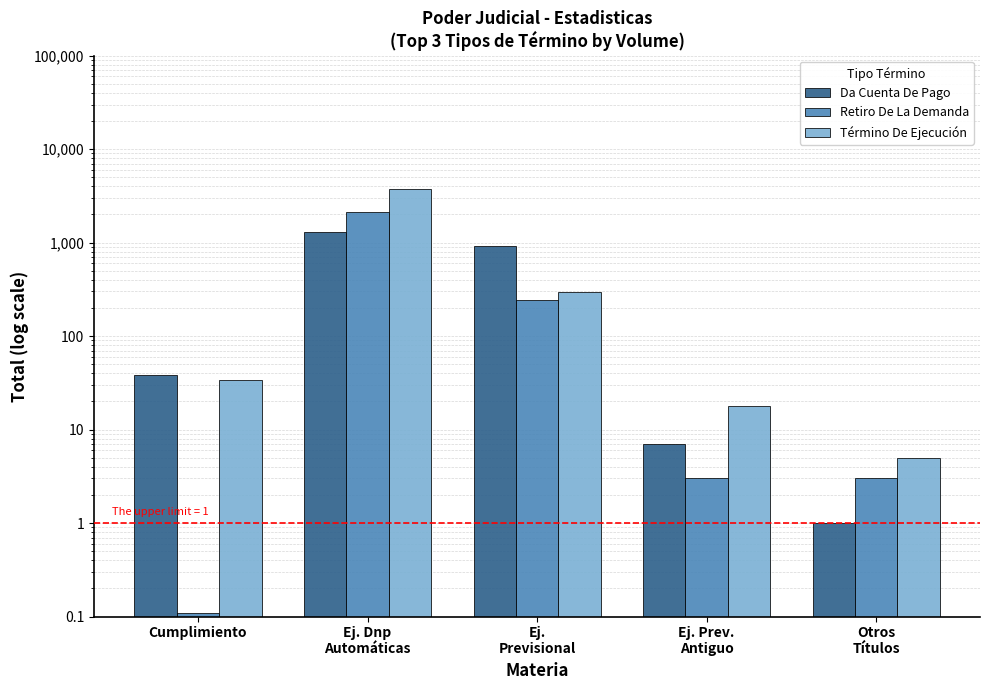

What are all the series names shown in the legend?

Da Cuenta De Pago, Retiro De La Demanda, Término De Ejecución